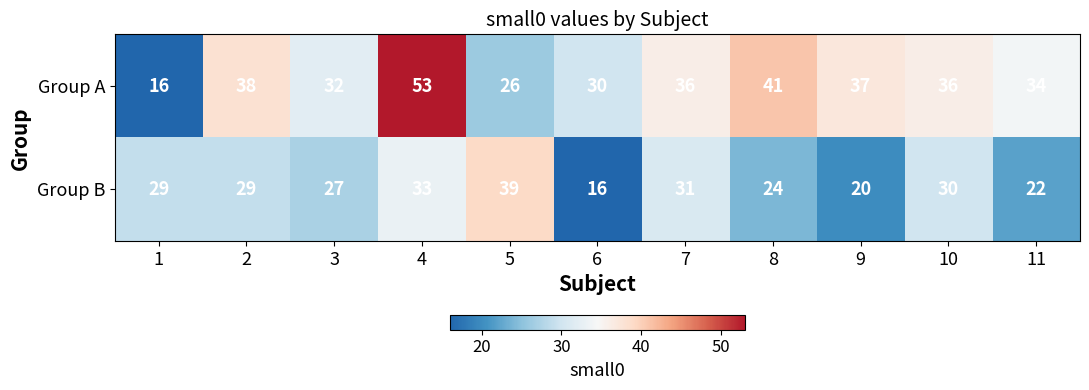

What is the greatest value displayed?

53